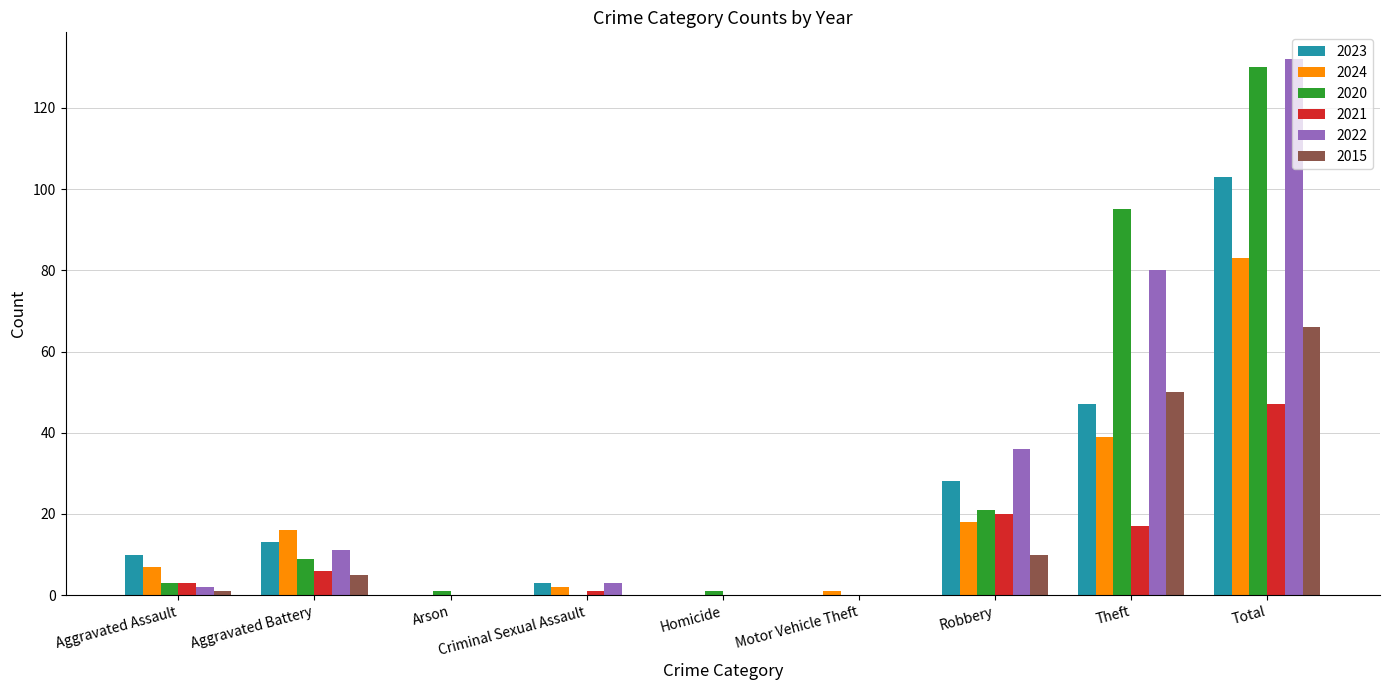

Is the value of 2020 at Theft greater than the value of 2015 at Total?

Yes